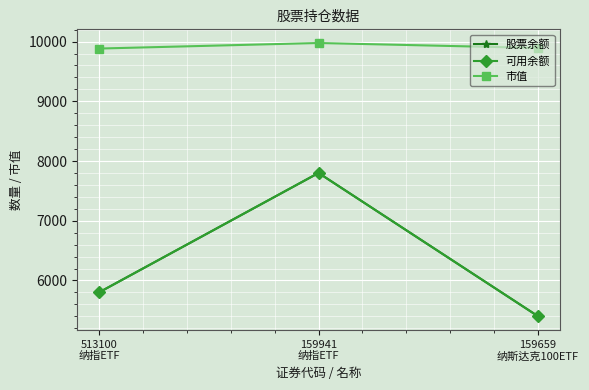

Is this an area chart (filled region under the line)?

No